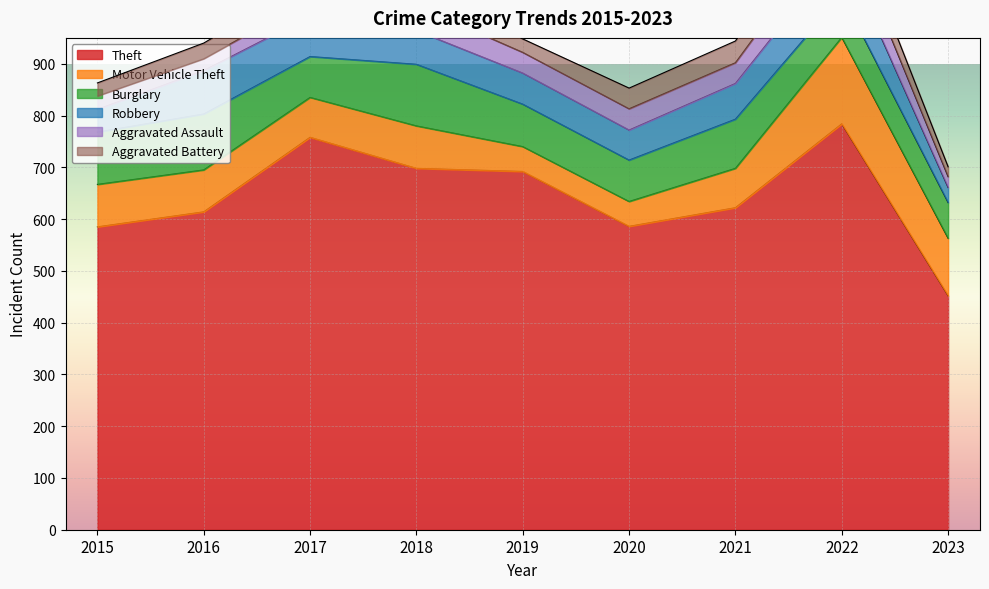

How many values in the Theft series are below 622?

4